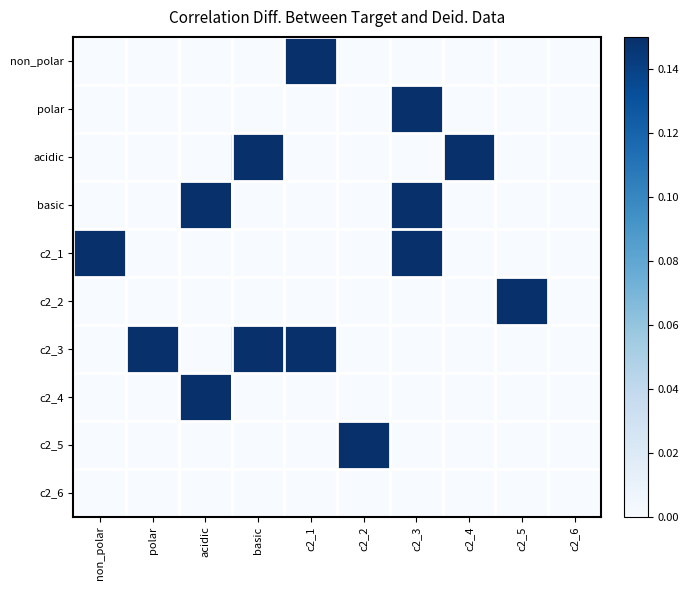

At how many categories does at least one series exceed 0?

10